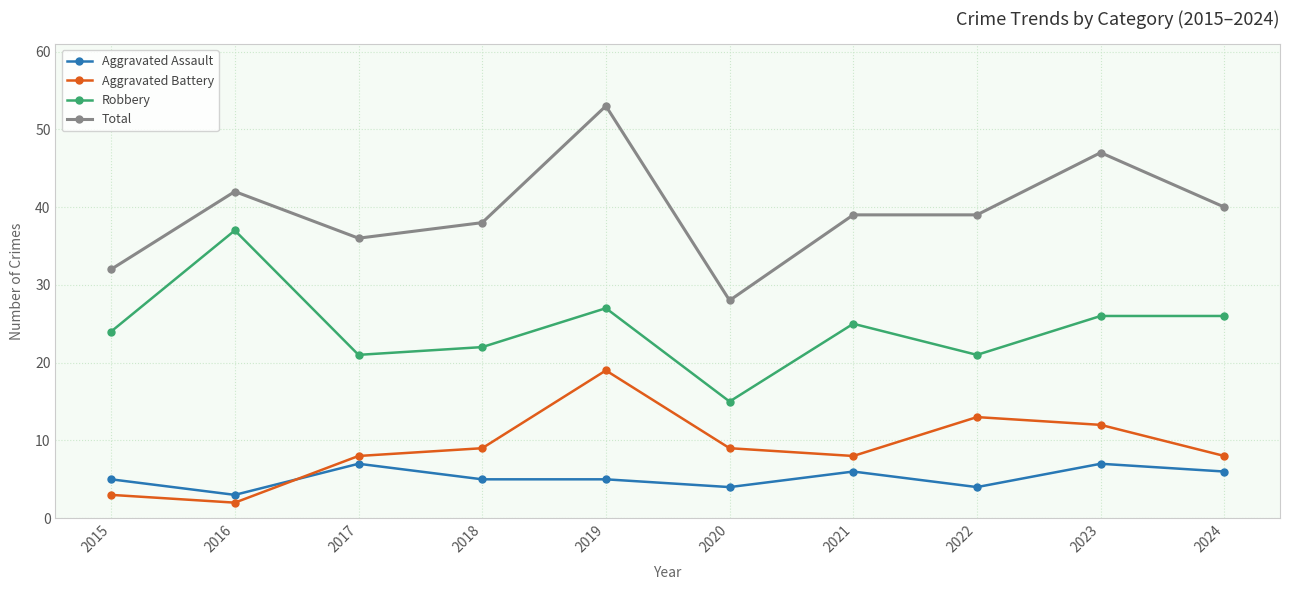

Rank the series at 2022 from highest to lowest value.

Total, Robbery, Aggravated Battery, Aggravated Assault